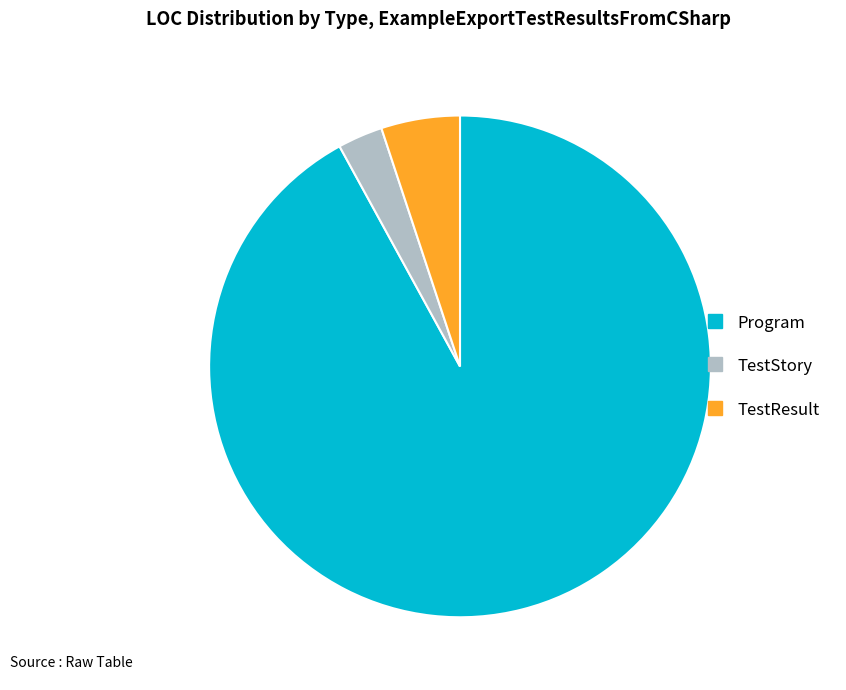

Rank the categories by value from lowest to highest.

TestStory, TestResult, Program